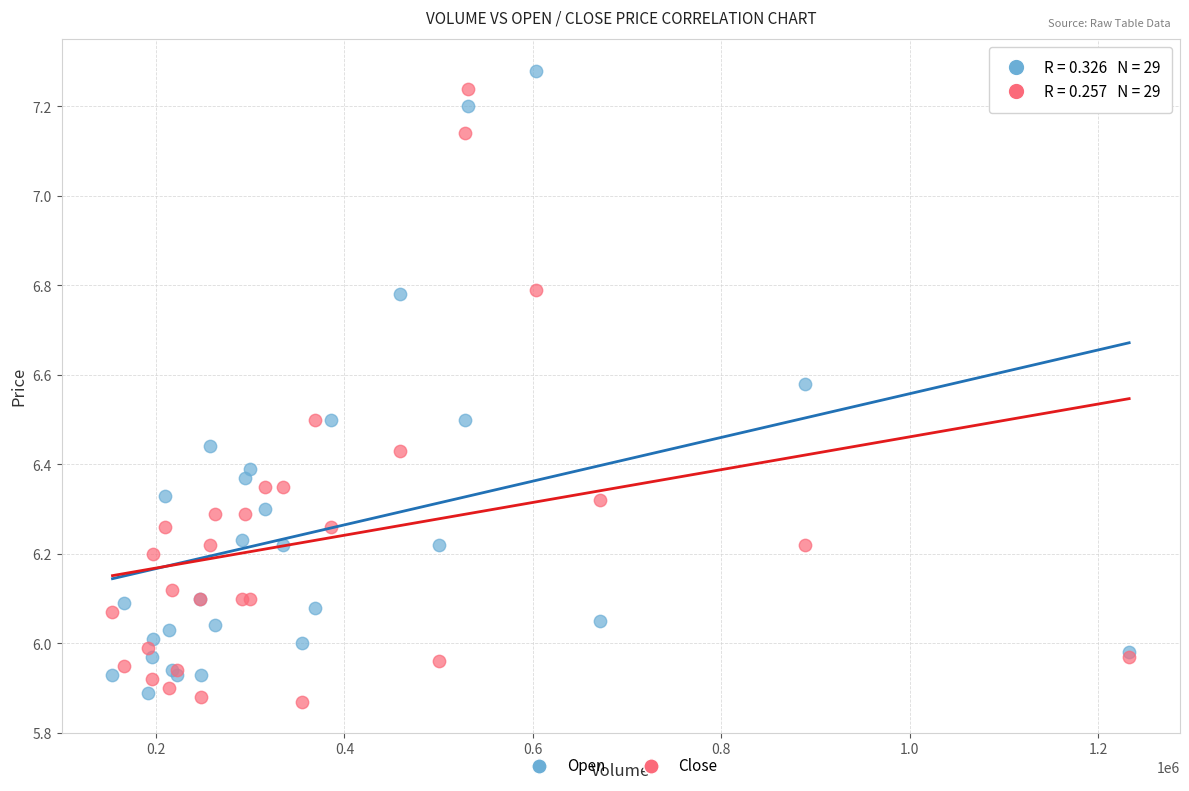

What is the X range (max minus min) for the scatter plot?

1078900.0